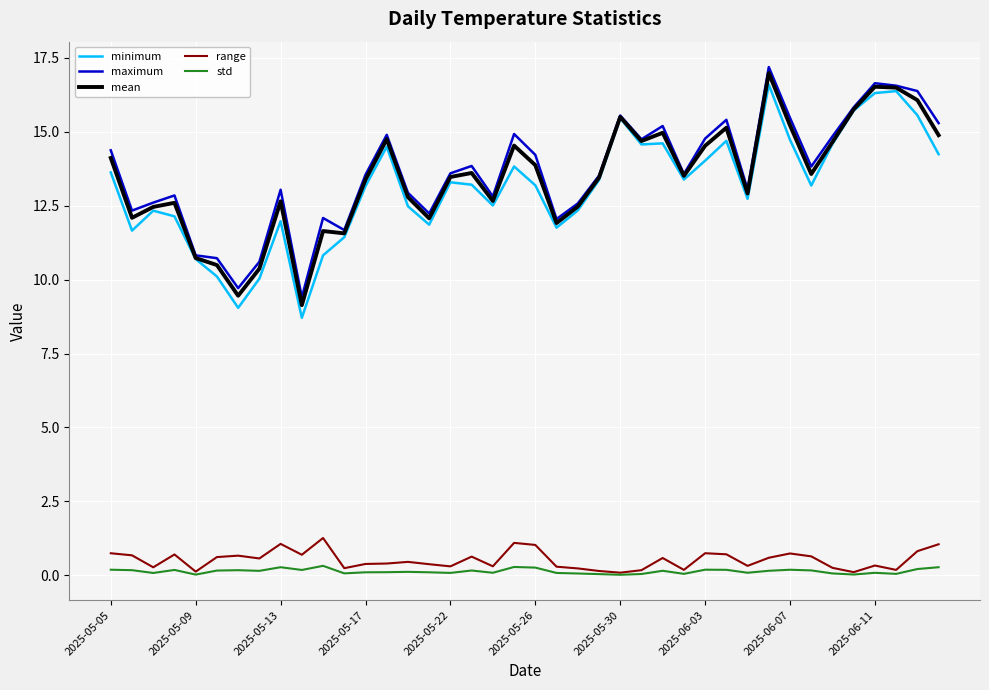

Which series has the largest range (max minus min)?

minimum